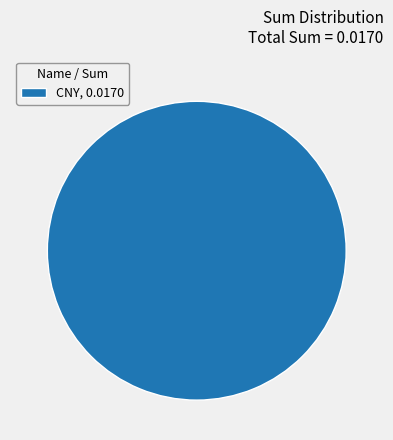

Which category accounts for the majority?

CNY, 0.0170